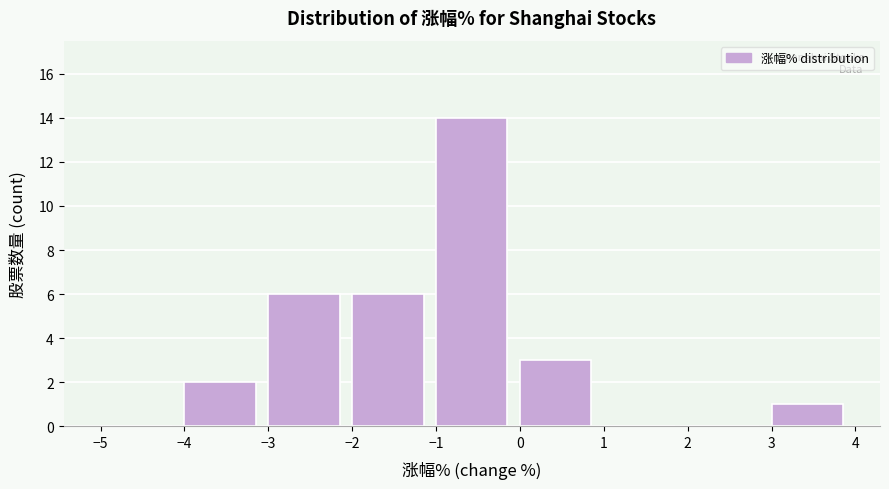

Reading left to right, transcribe this chart: for each bar, give the range it covers on the x-axis and its height. The values are not printed on the chart, so give them approximately, as read against the axis.

-5 to -4: 0
-4 to -3: 2
-3 to -2: 6
-2 to -1: 6
-1 to 0: 14
0 to 1: 3
1 to 2: 0
2 to 3: 0
3 to 4: 1